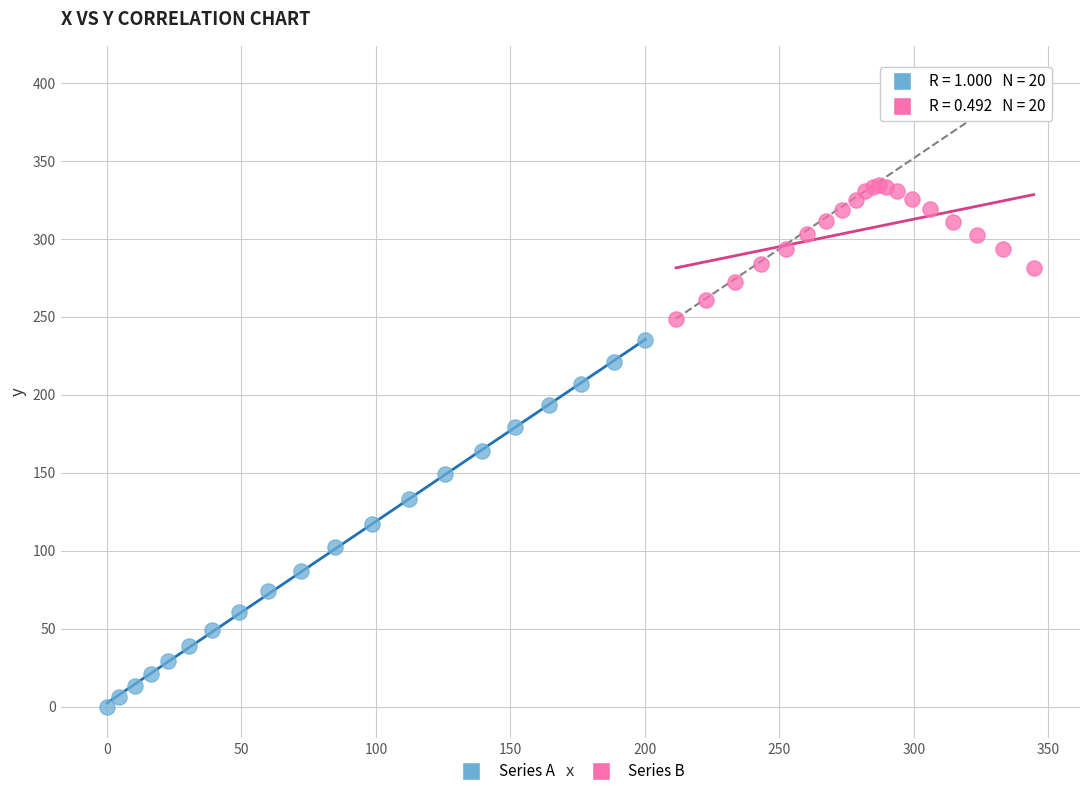

Which series has the largest Y range (max minus min)?

Series A